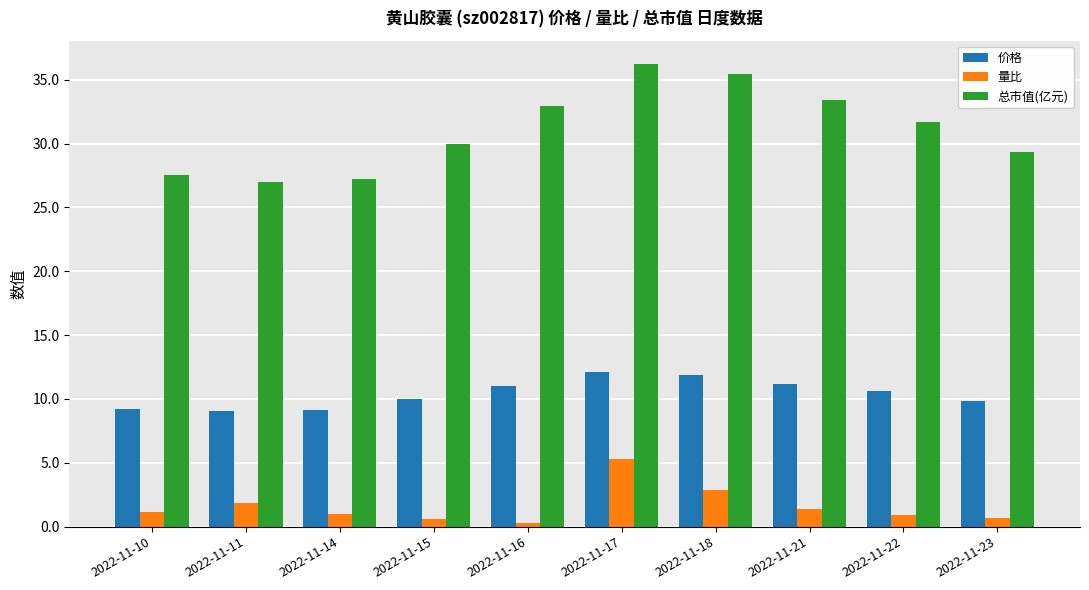

What is the value of the 价格 bar at the 10th from the left?

9.8